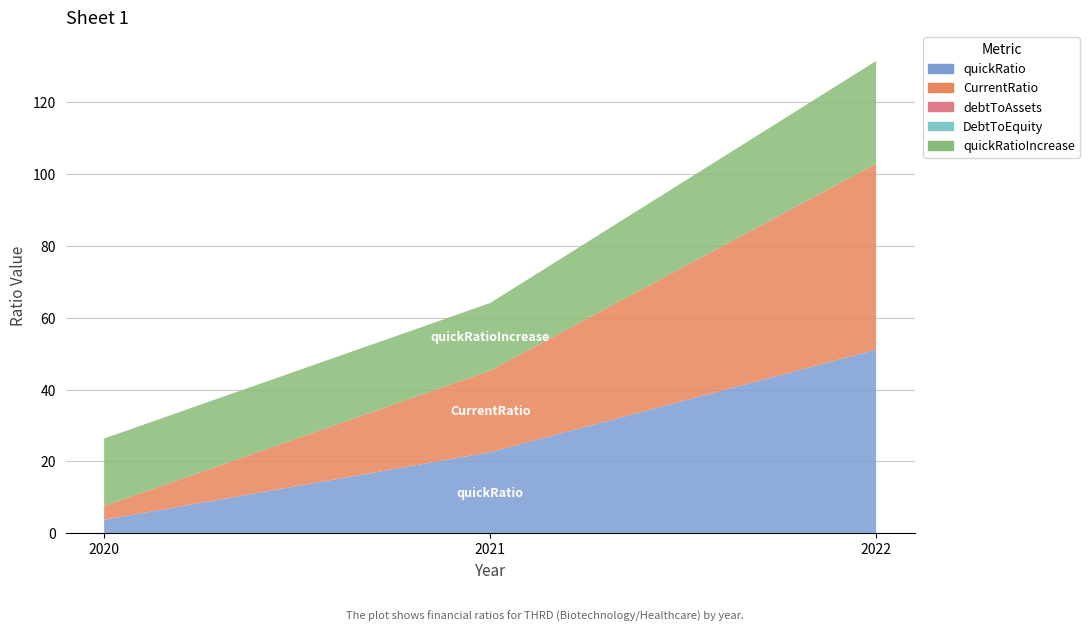

Reading left to right, list all the values displayed in this chart.

quickRatio: 2020=3.7	2021=22.6	2022=51.1
CurrentRatio: 2020=3.8	2021=22.7	2022=51.8
debtToAssets: 2020=0.0	2021=0.0	2022=0.0
DebtToEquity: 2020=0.0	2021=0.0	2022=0.0
quickRatioIncrease: 2020=18.8	2021=18.8	2022=28.5